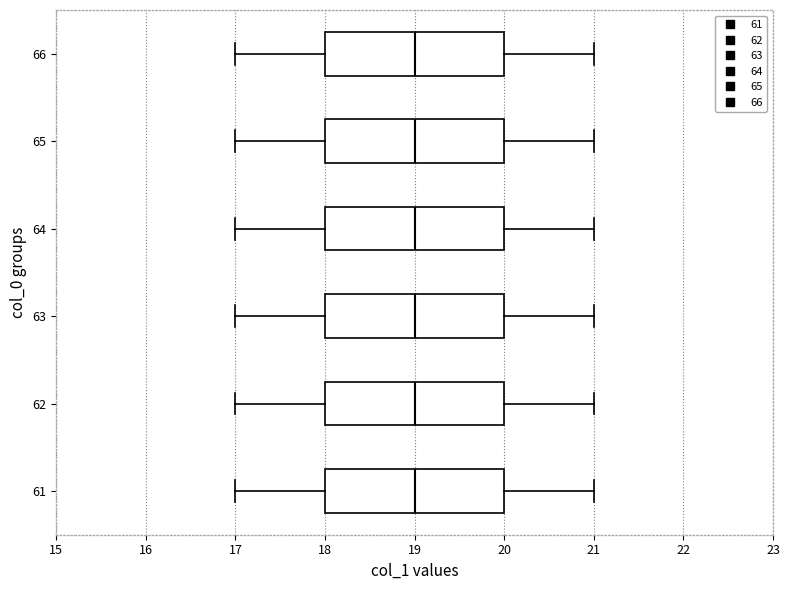

Reading bottom to top, transcribe this box plot: for each box, give where its median line is, the range the box spans, and where its two whiskers end, as read against the x-axis. The values are not printed on the chart, so give them approximately, as read against the axis.

61: median 19, box 18 to 20, whiskers 17 to 21
62: median 19, box 18 to 20, whiskers 17 to 21
63: median 19, box 18 to 20, whiskers 17 to 21
64: median 19, box 18 to 20, whiskers 17 to 21
65: median 19, box 18 to 20, whiskers 17 to 21
66: median 19, box 18 to 20, whiskers 17 to 21